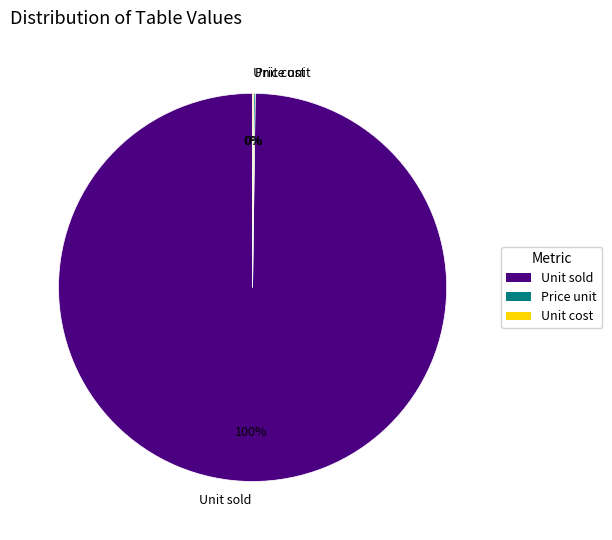

Is it true that Unit sold is 89% of the pie?

False